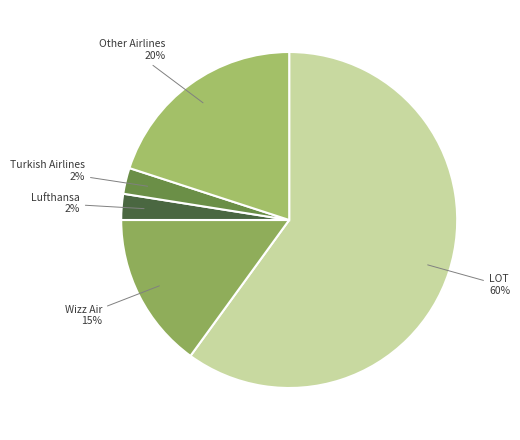

Do Turkish Airlines and Other Airlines together represent more than half of the pie?

No